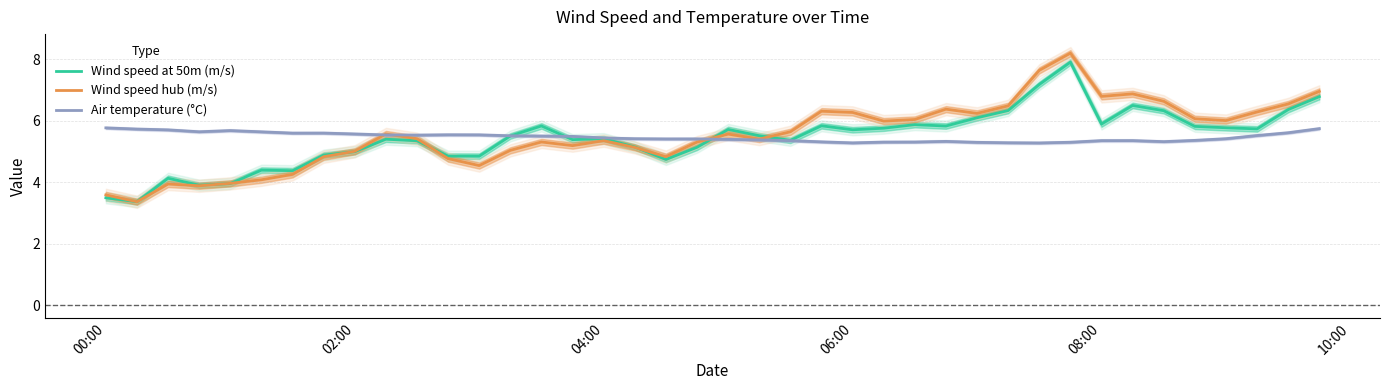

How many times do Wind speed at 50m (m/s) and Wind speed hub (m/s) cross each other?

8